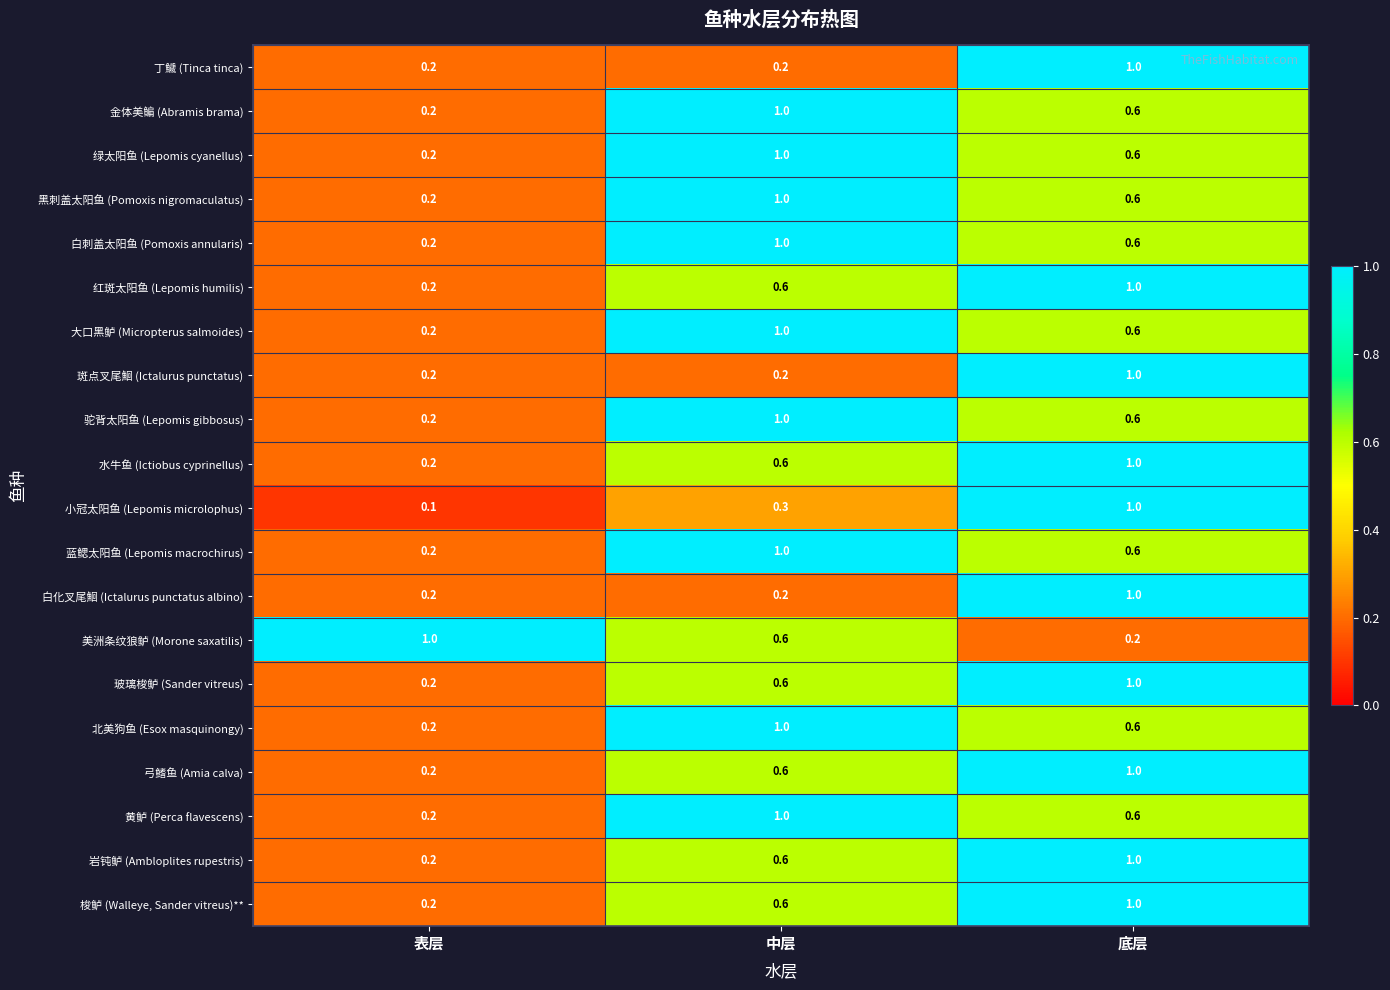

How many 大口黑鲈 (Micropterus salmoides) values are between 0 and 1?

3